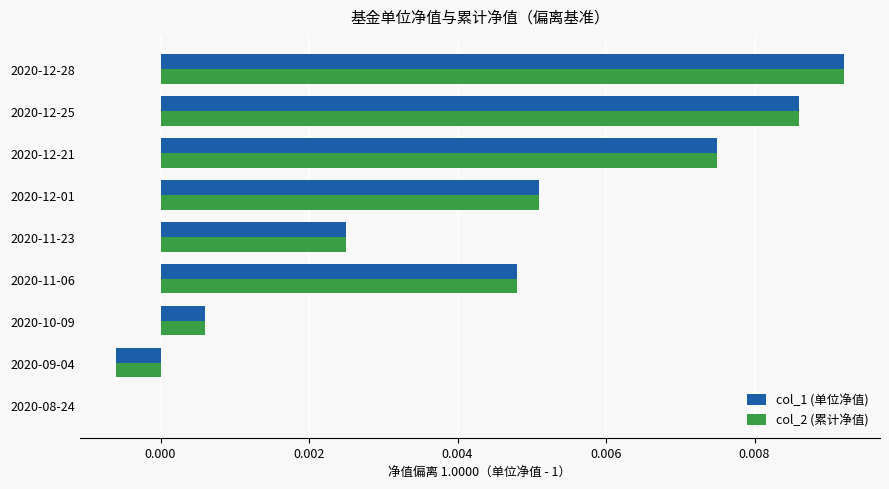

At which label is col_2 (累计净值) closest to 0?

2020-08-24